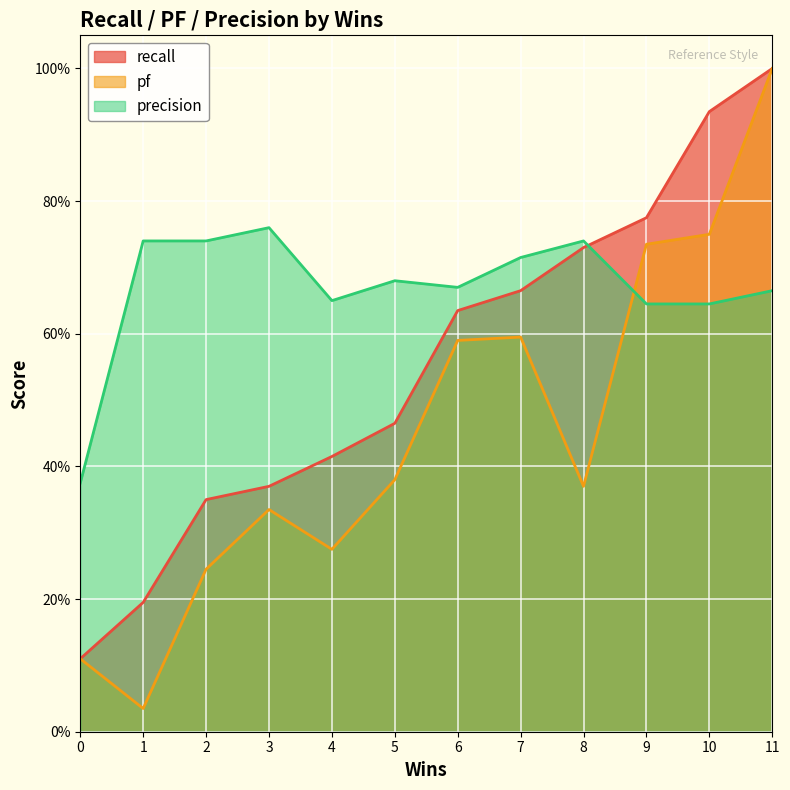

Is it true that precision equals 0.8 at 3?

True